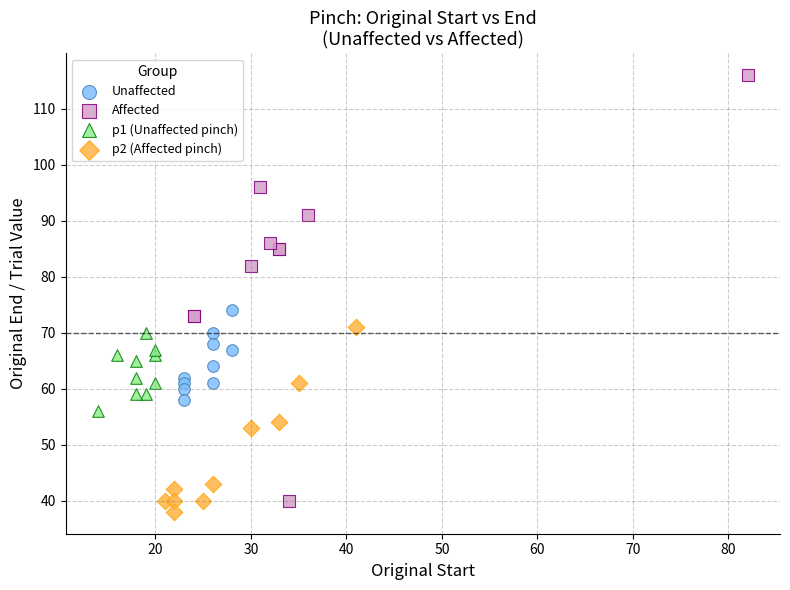

Which series has the largest Y range (max minus min)?

Affected